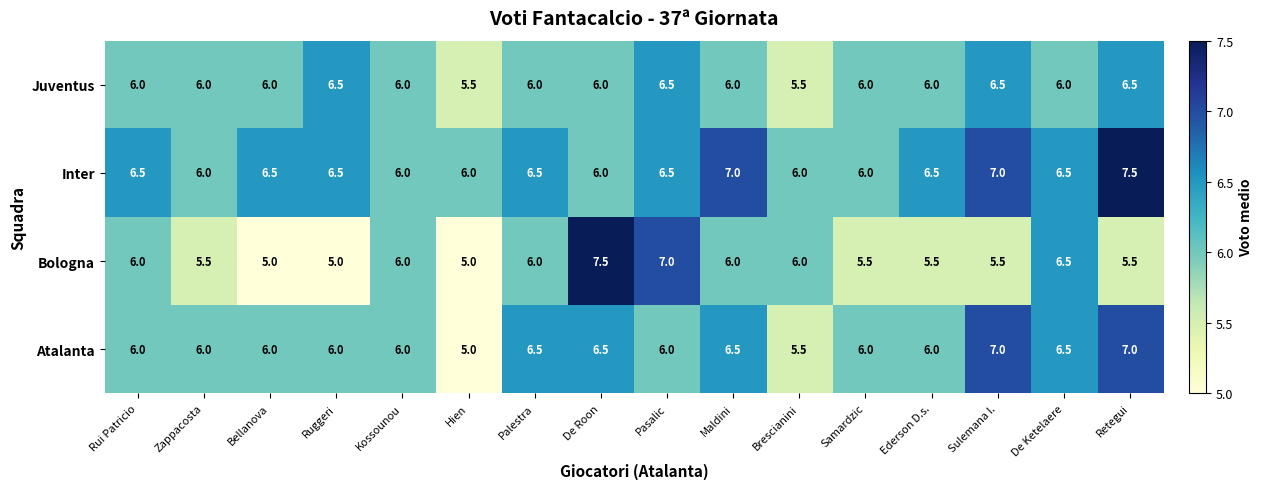

At which label does Atalanta reach its minimum?

Hien